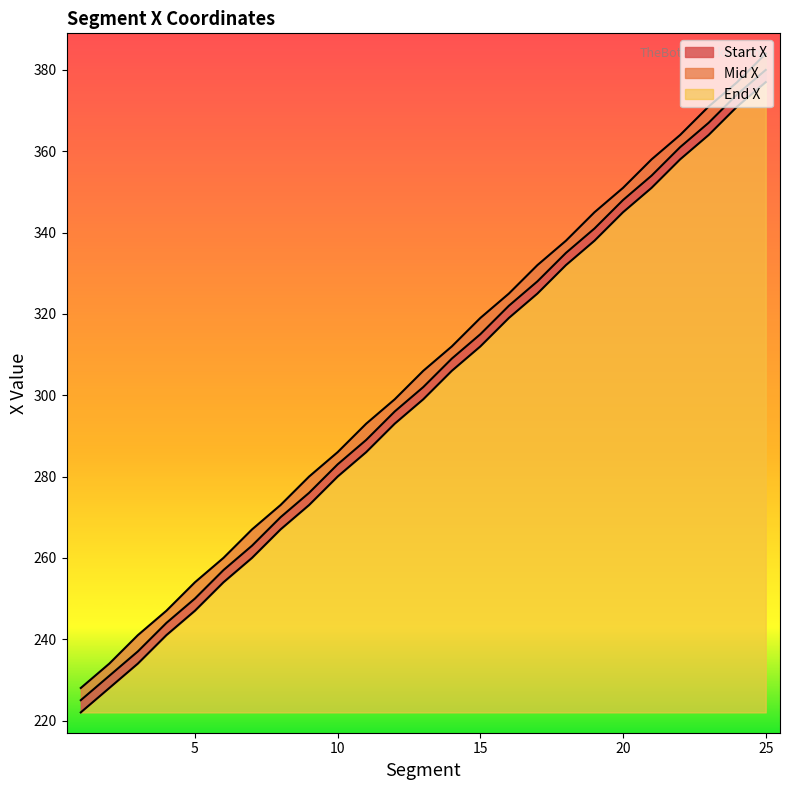

At 24, list the series in order from largest to smallest.

End X, Mid X, Start X